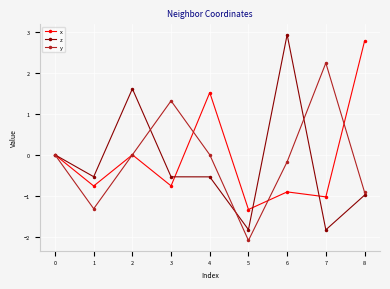

True or false: y has a value of -0.9 at 8.

True